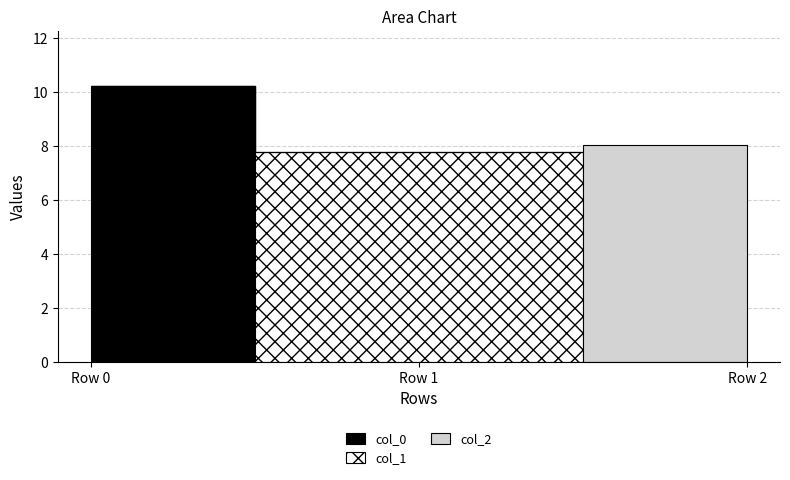

What is the difference between the maximum and minimum values in the col_1 series?

7.8